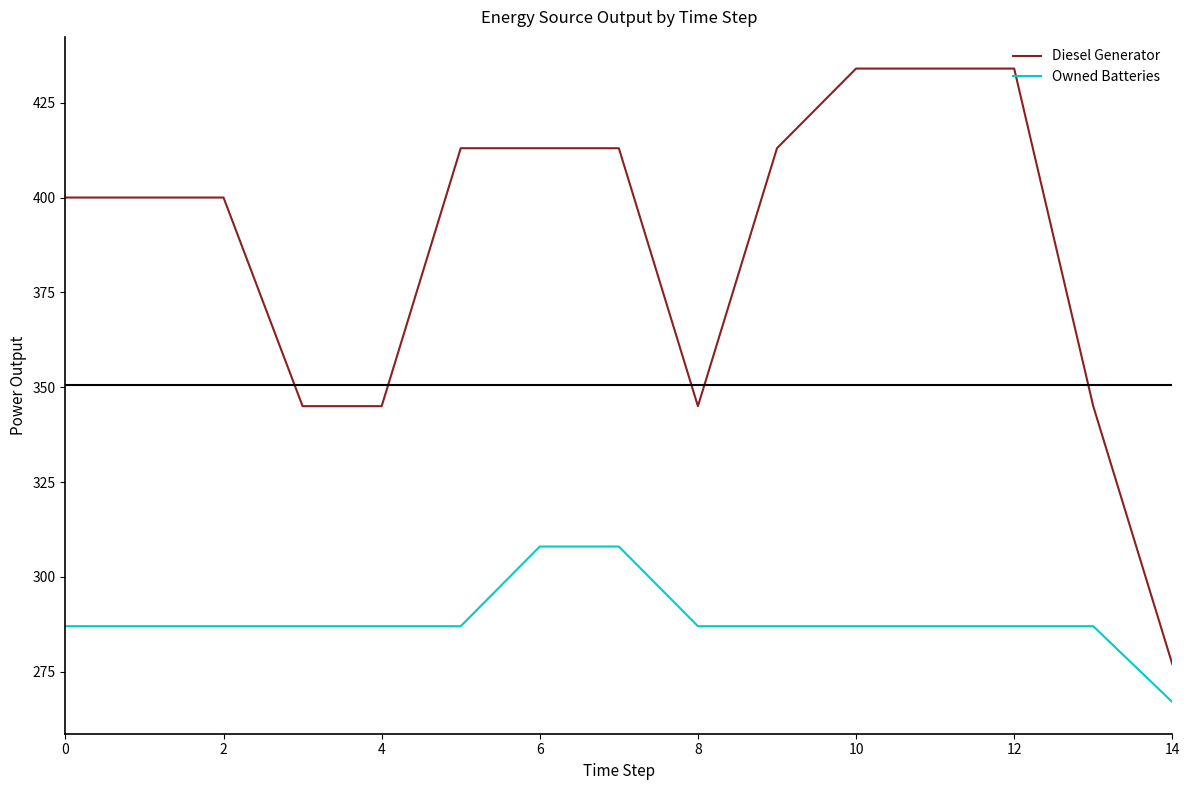

What is the greatest value displayed?

434.0